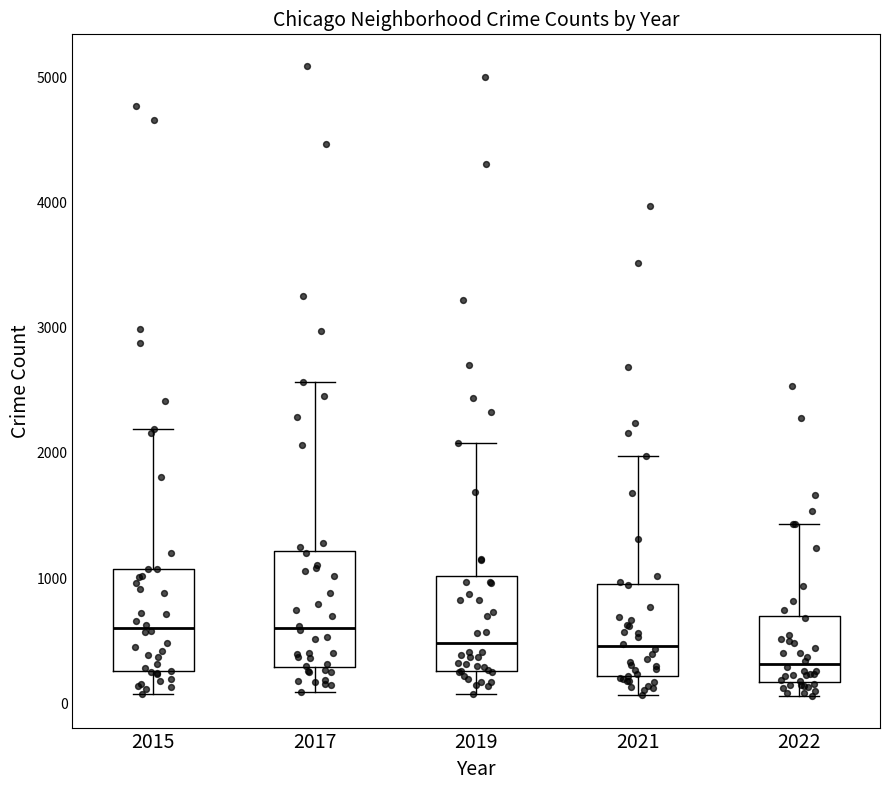

Where is the lower edge of the box at x = 2015 on the y-axis? The values are not printed on the chart, so give them approximately, as read against the axis.

300